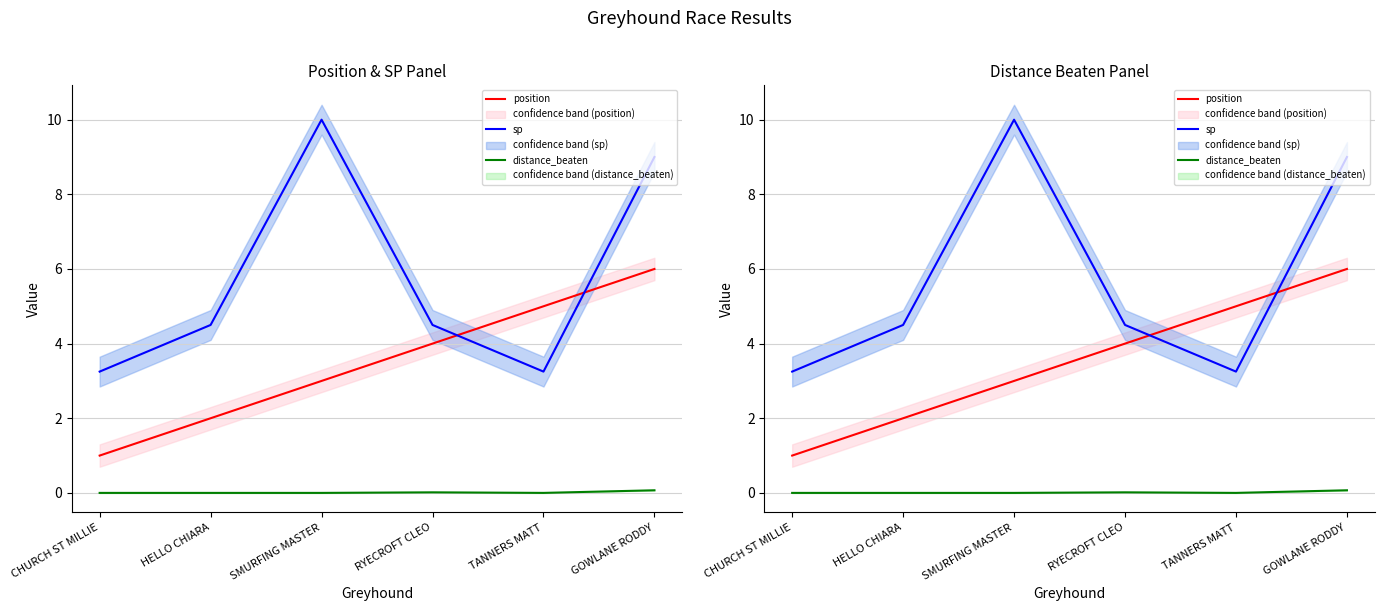

Reading right to left, extract all data points from this chart.

position: GOWLANE RODDY=6.0	TANNERS MATT=5.0	RYECROFT CLEO=4.0	SMURFING MASTER=3.0	HELLO CHIARA=2.0	CHURCH ST MILLIE=1.0
sp: GOWLANE RODDY=9.0	TANNERS MATT=3.2	RYECROFT CLEO=4.5	SMURFING MASTER=10.0	HELLO CHIARA=4.5	CHURCH ST MILLIE=3.2
distance_beaten: GOWLANE RODDY=0.1	TANNERS MATT=0.0	RYECROFT CLEO=0.0	SMURFING MASTER=0.0	HELLO CHIARA=0.0	CHURCH ST MILLIE=0.0